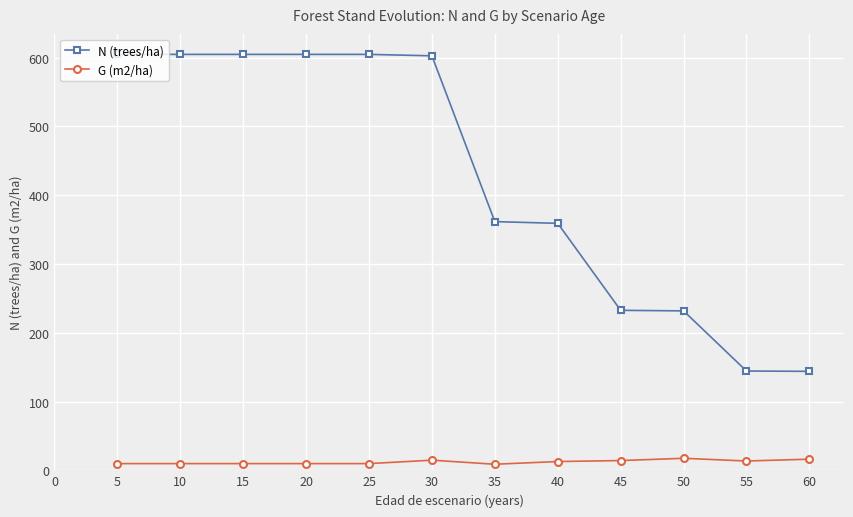

What is the difference between the maximum and minimum values in the N (trees/ha) series?

460.9